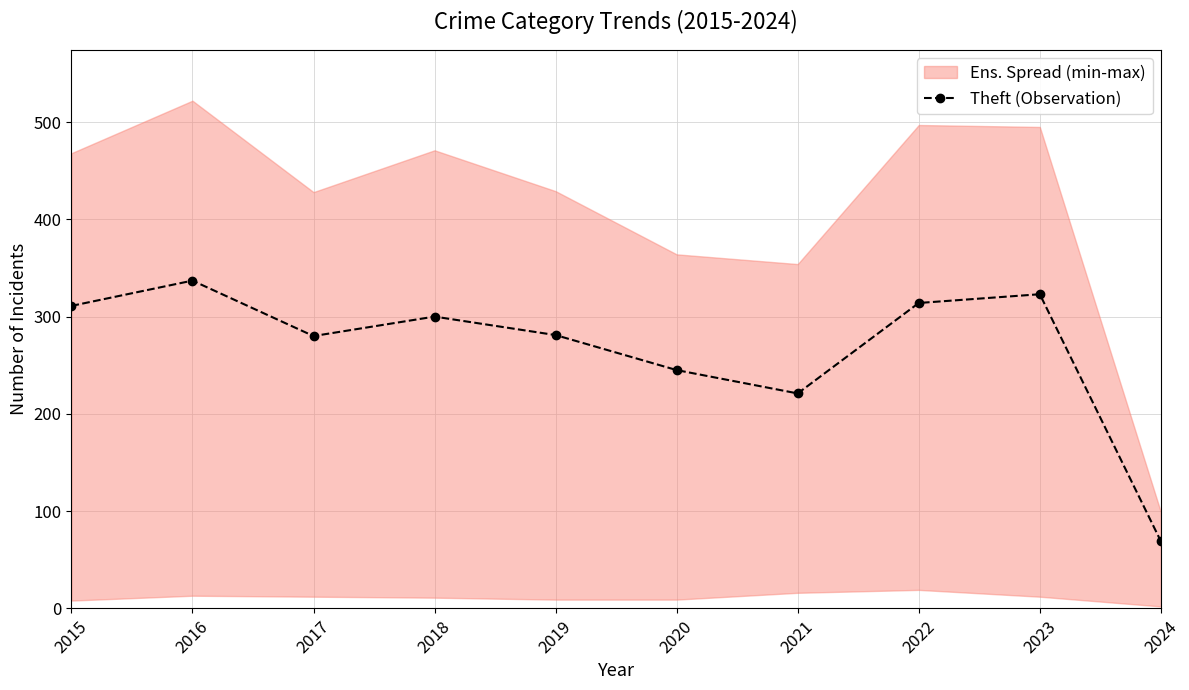

At which category does the data reach its first local valley?

2017